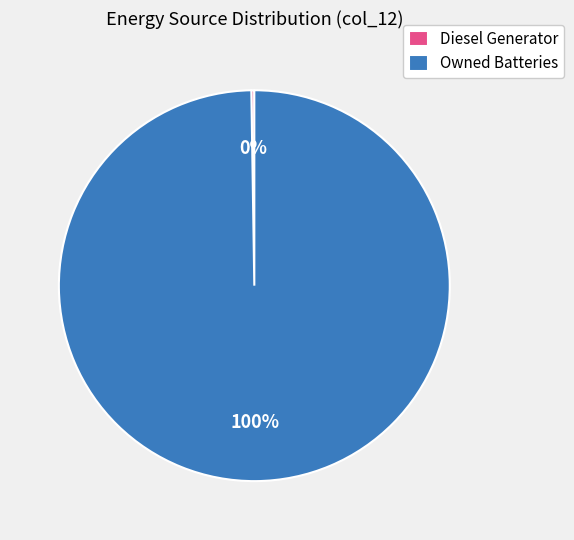

What is the largest slice in the pie chart?

Owned Batteries